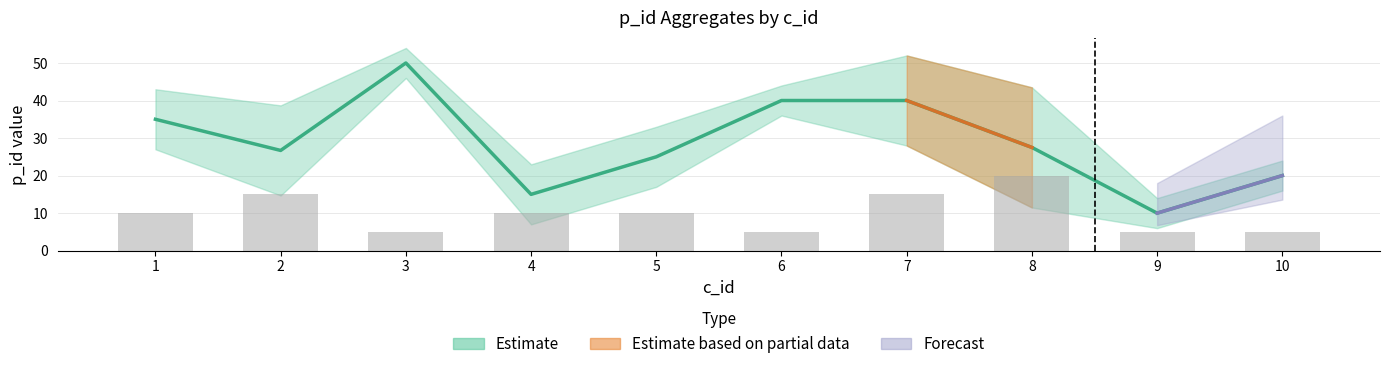

At which label is mean closest to 30?

8